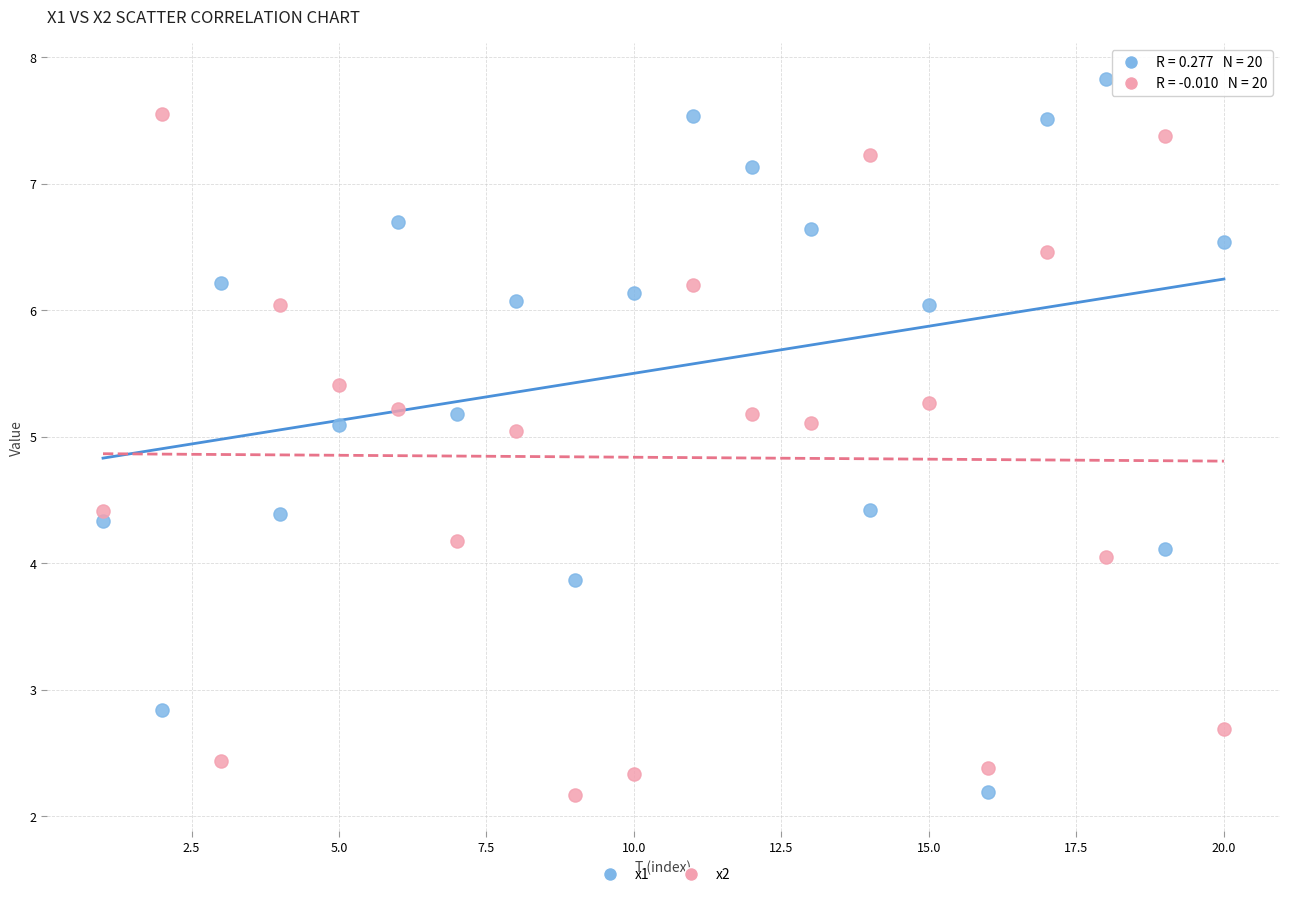

Which series contains the highest Y value?

x1